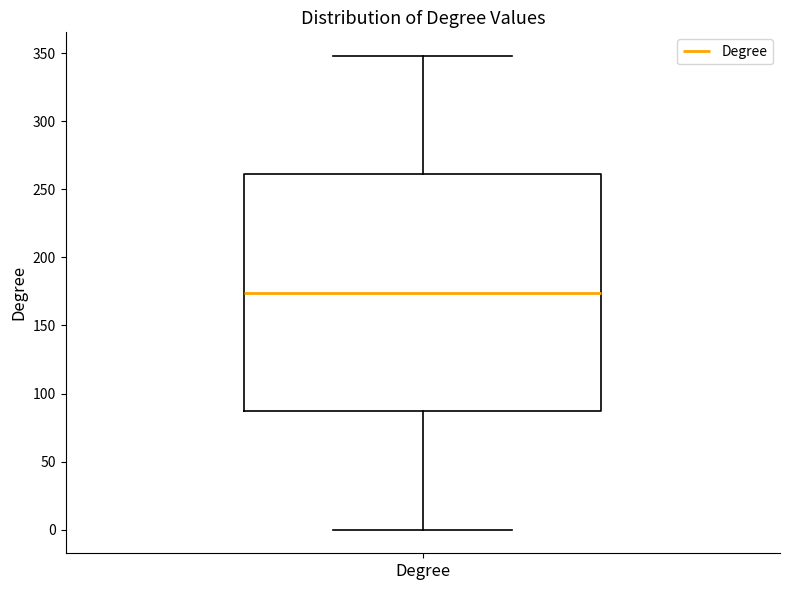

Where is the upper edge of the box for Degree on the y-axis? The values are not printed on the chart, so give them approximately, as read against the axis.

260